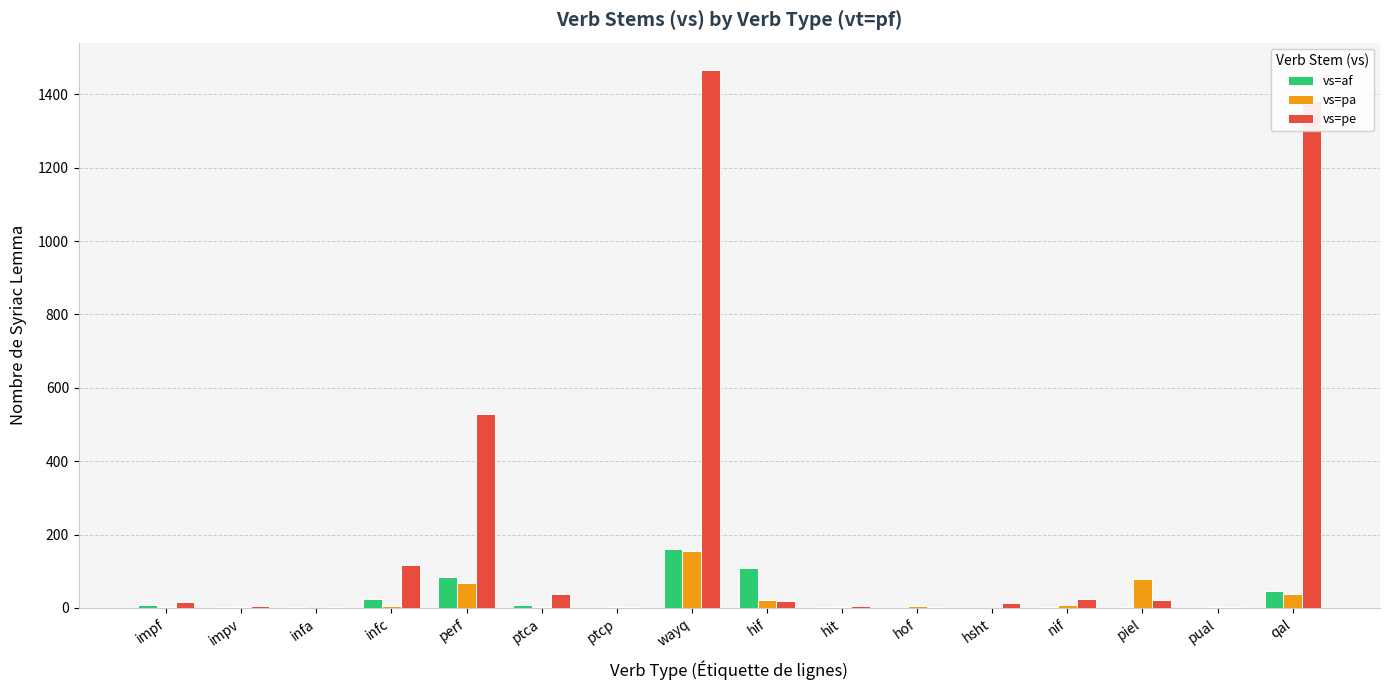

At which category does the chart reach its peak across all series?

wayq